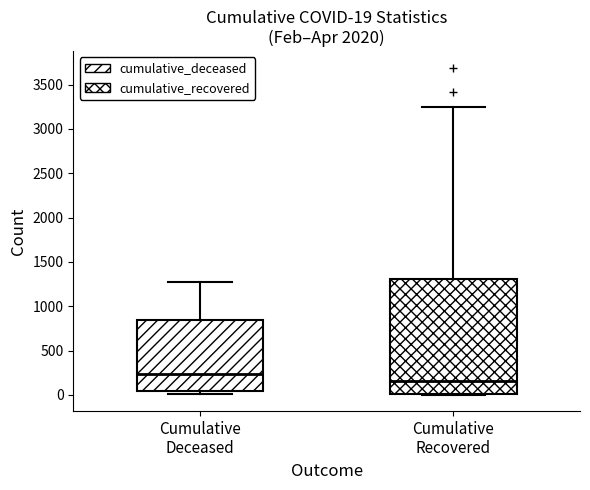

Which box's median line is the highest?

Cumulative Deceased